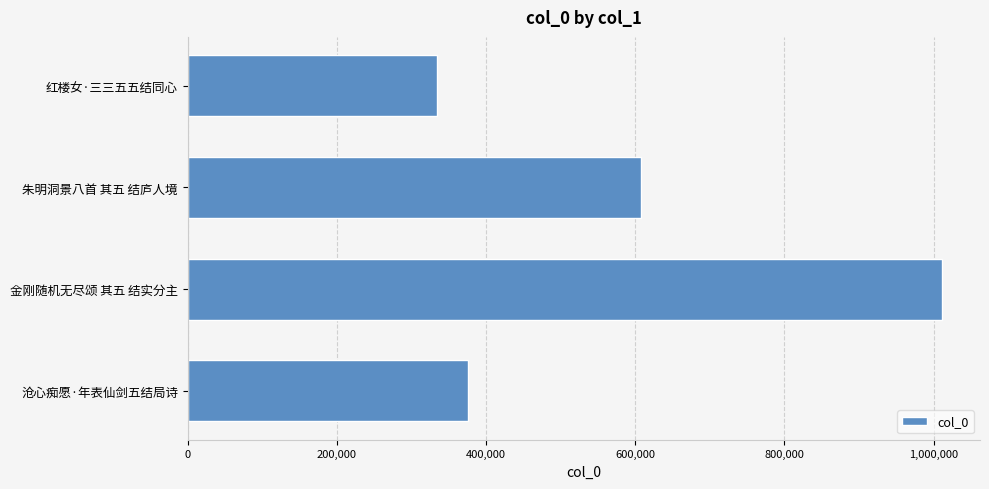

True or false: the data shows 1356491 at 金刚随机无尽颂 其五 结实分主.

False